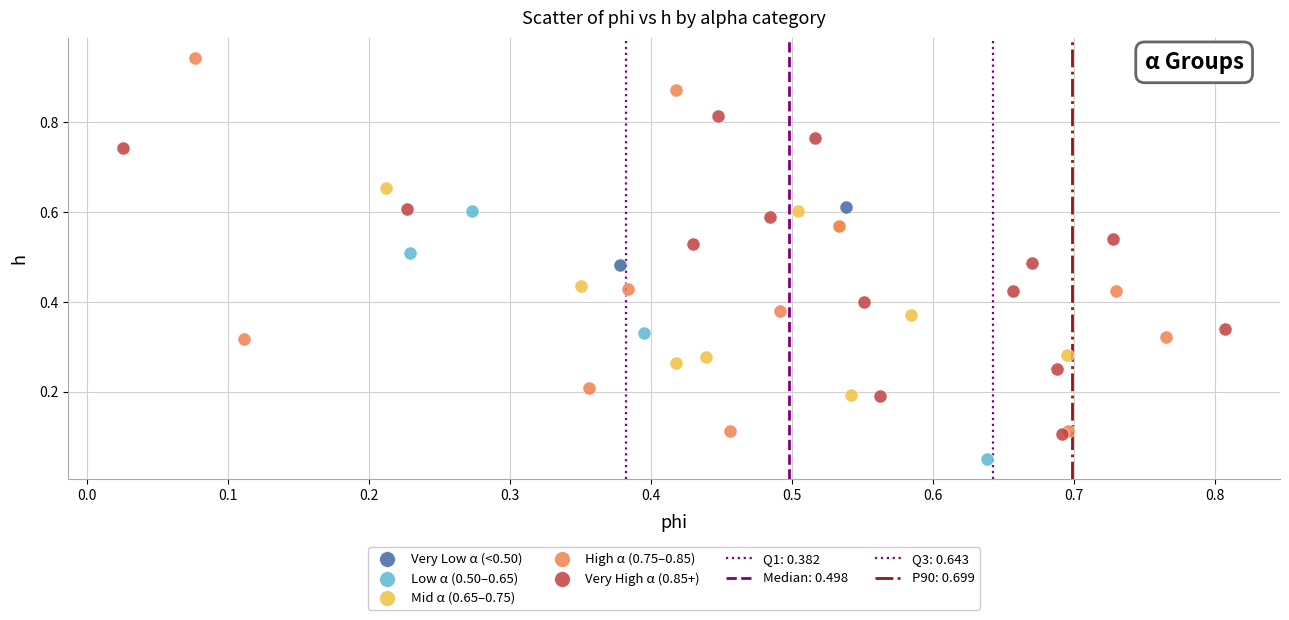

Which series contains the highest Y value?

High α (0.75–0.85)